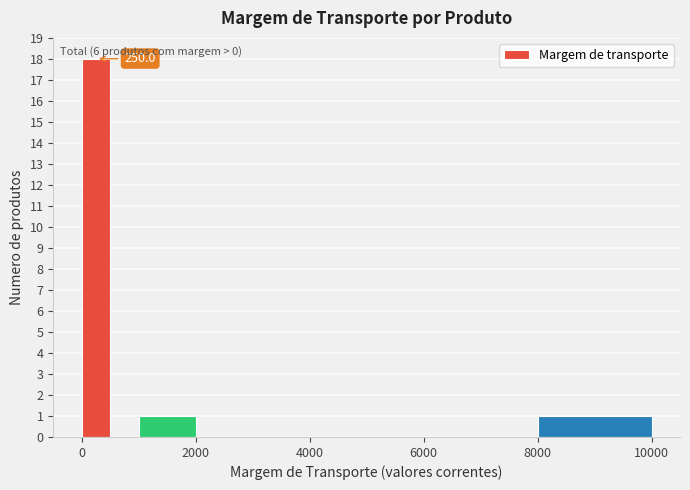

Read against the x-axis, roughly where is the centre of the tallest bar?

200